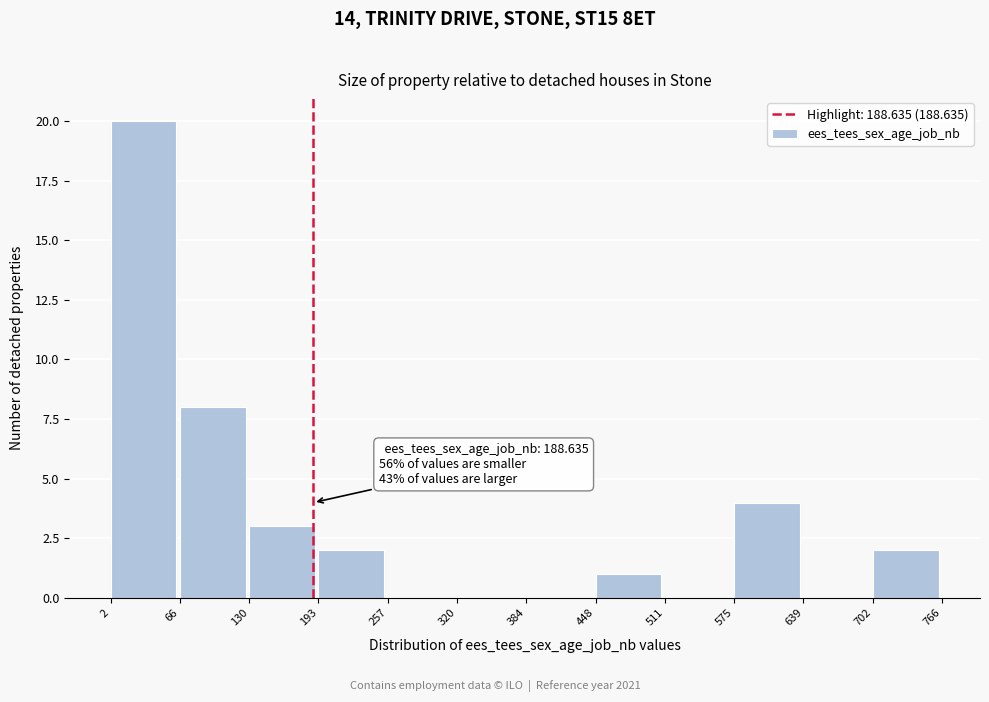

Over which range of the x-axis is the bar tallest?

2 to 66